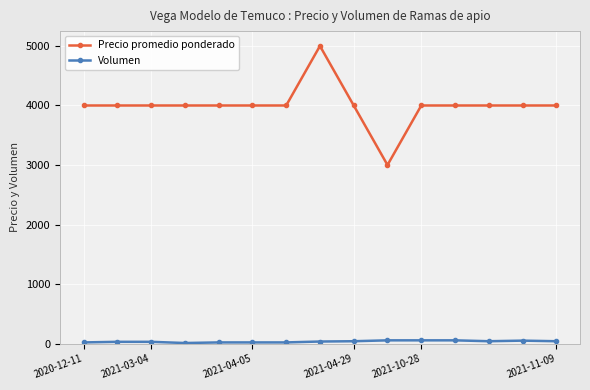

What is the maximum value shown in the chart?

5000